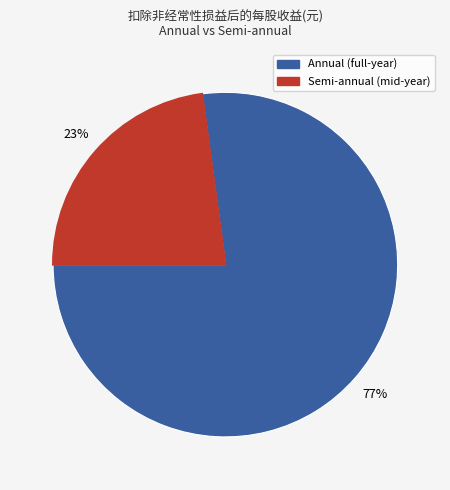

Is there any slice that represents more than half of the pie?

Yes